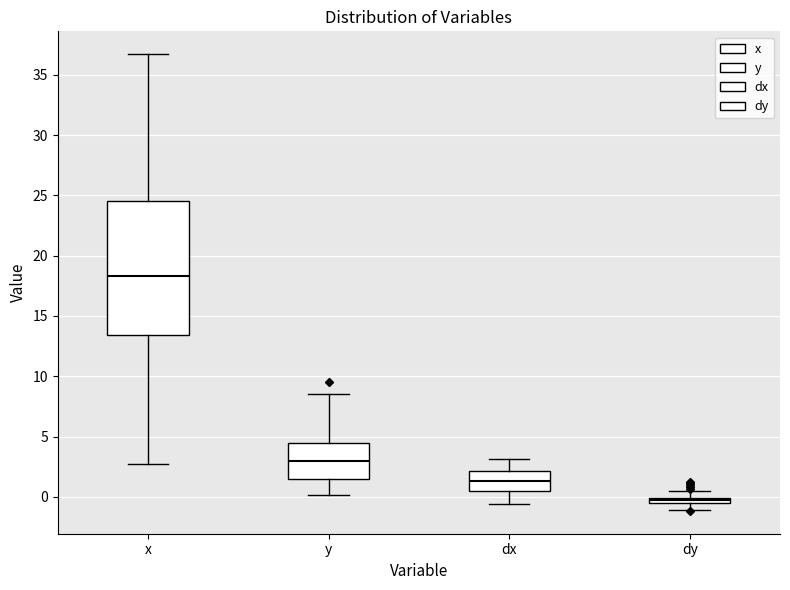

Where does the upper whisker of the box for y end on the y-axis? The values are not printed on the chart, so give them approximately, as read against the axis.

8.5